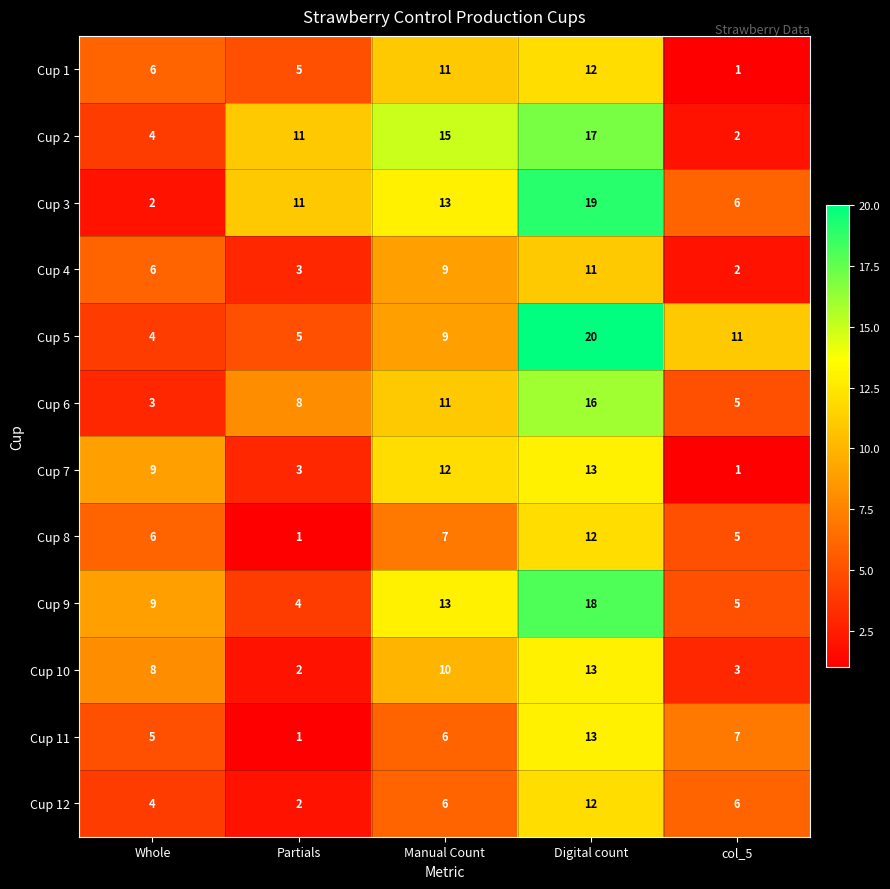

What is the sum of all Cup 2 values?

49